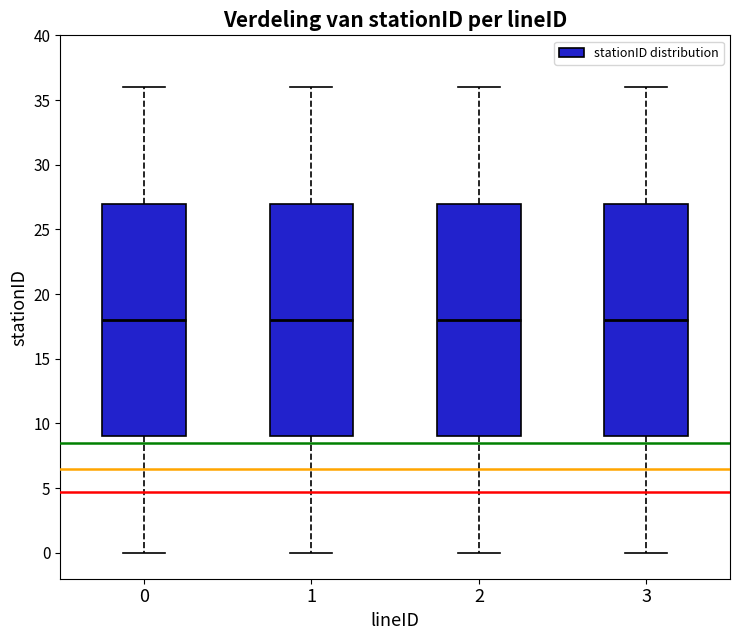

Where does the median line of the box at x = 0 sit on the y-axis? The values are not printed on the chart, so give them approximately, as read against the axis.

18